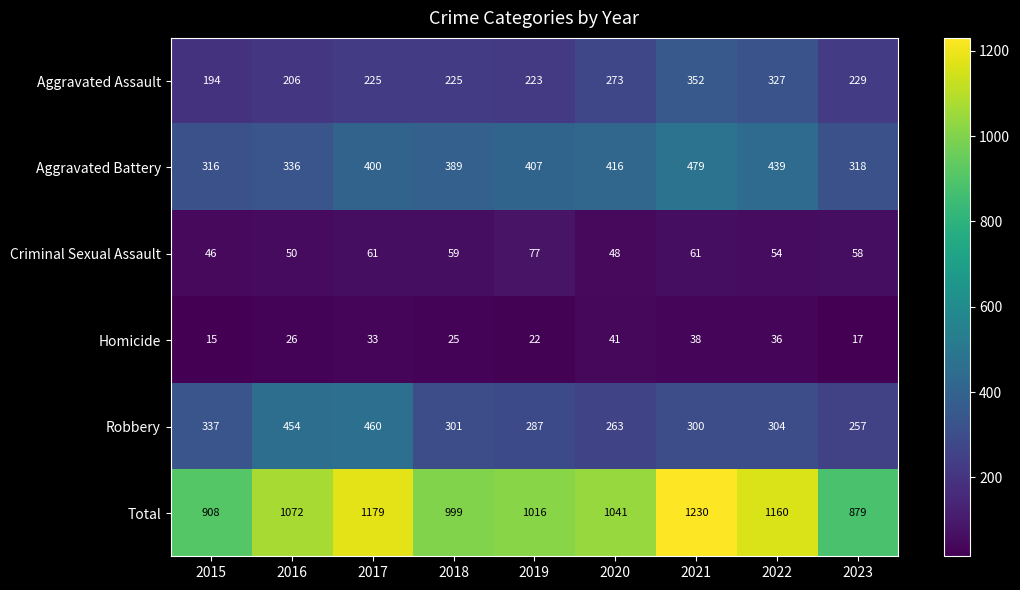

What is the approximate value of Total at 2019, to the nearest 50?

1000